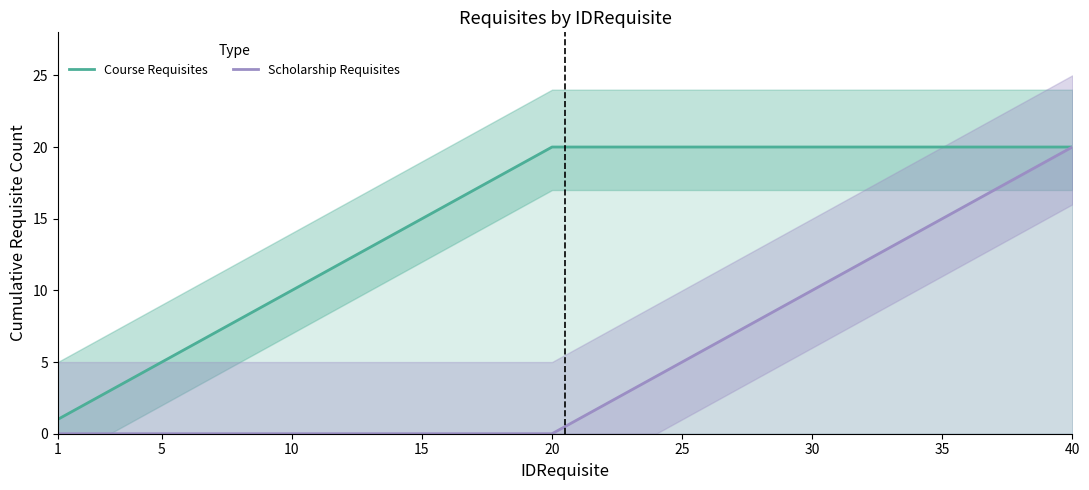

How many values in Scholarship Requisites are above zero?

20